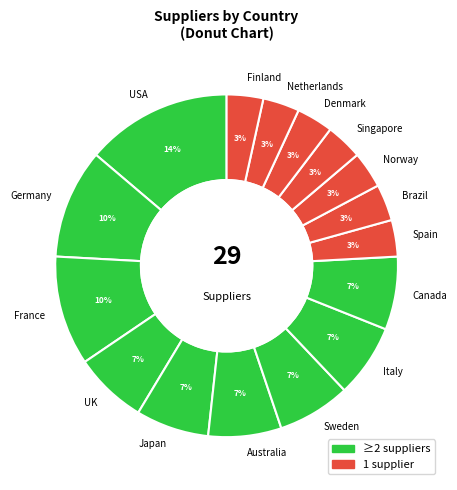

Does any single category account for the majority?

No